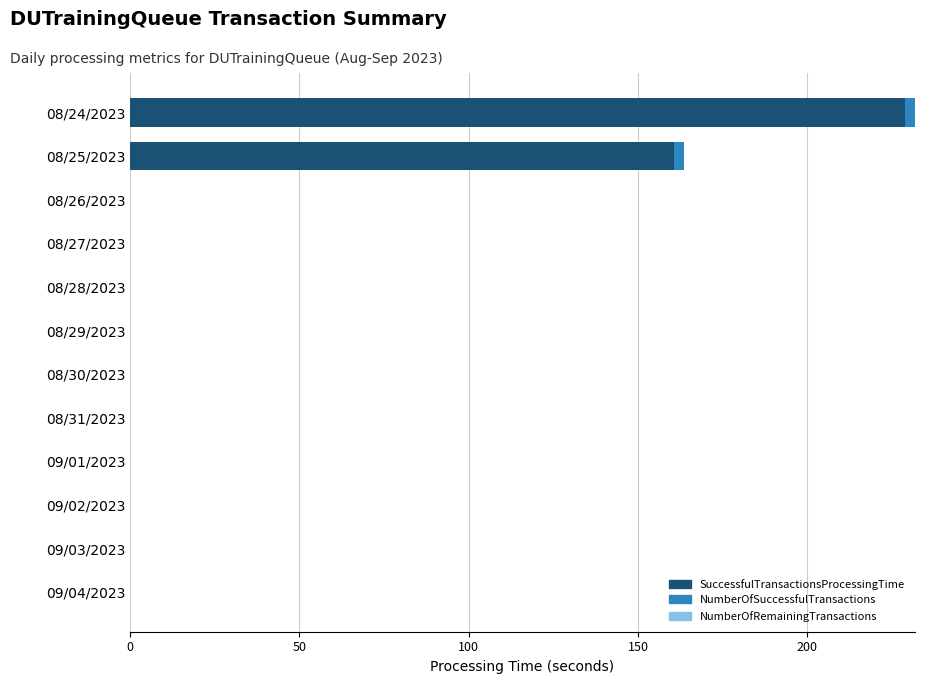

At which label is SuccessfulTransactionsProcessingTime closest to 114?

08/25/2023